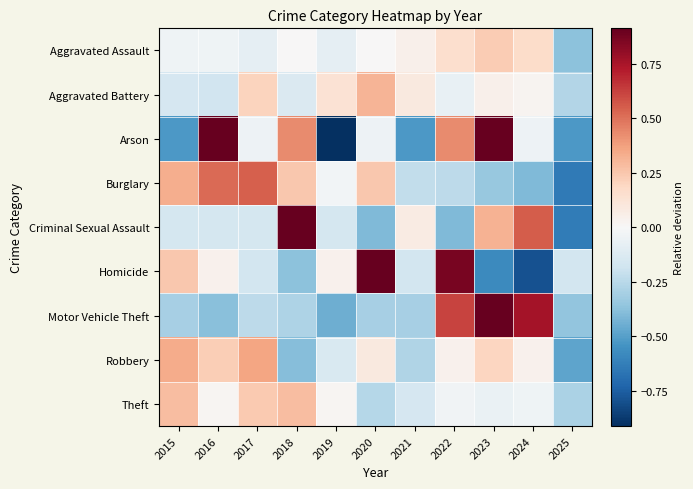

Reading right to left, transcribe all the data shown in this chart.

Aggravated Assault: 2025=-0.4	2024=0.2	2023=0.2	2022=0.2	2021=0.0	2020=0.0	2019=-0.1	2018=0.0	2017=-0.1	2016=-0.0	2015=-0.0
Aggravated Battery: 2025=-0.3	2024=0.0	2023=0.0	2022=-0.1	2021=0.1	2020=0.3	2019=0.1	2018=-0.1	2017=0.2	2016=-0.2	2015=-0.2
Arson: 2025=-0.5	2024=-0.0	2023=0.9	2022=0.4	2021=-0.5	2020=-0.0	2019=-1.0	2018=0.4	2017=-0.0	2016=0.9	2015=-0.5
Burglary: 2025=-0.6	2024=-0.4	2023=-0.3	2022=-0.2	2021=-0.2	2020=0.2	2019=-0.0	2018=0.2	2017=0.5	2016=0.5	2015=0.3
Criminal Sexual Assault: 2025=-0.6	2024=0.6	2023=0.3	2022=-0.4	2021=0.1	2020=-0.4	2019=-0.2	2018=1.2	2017=-0.2	2016=-0.2	2015=-0.2
Homicide: 2025=-0.2	2024=-0.8	2023=-0.6	2022=0.9	2021=-0.2	2020=1.1	2019=0.0	2018=-0.4	2017=-0.2	2016=0.0	2015=0.2
Motor Vehicle Theft: 2025=-0.4	2024=0.8	2023=1.2	2022=0.6	2021=-0.3	2020=-0.3	2019=-0.4	2018=-0.3	2017=-0.2	2016=-0.4	2015=-0.3
Robbery: 2025=-0.5	2024=0.0	2023=0.2	2022=0.0	2021=-0.3	2020=0.1	2019=-0.1	2018=-0.4	2017=0.4	2016=0.2	2015=0.3
Theft: 2025=-0.3	2024=-0.0	2023=-0.1	2022=-0.0	2021=-0.2	2020=-0.3	2019=0.0	2018=0.3	2017=0.2	2016=0.0	2015=0.3